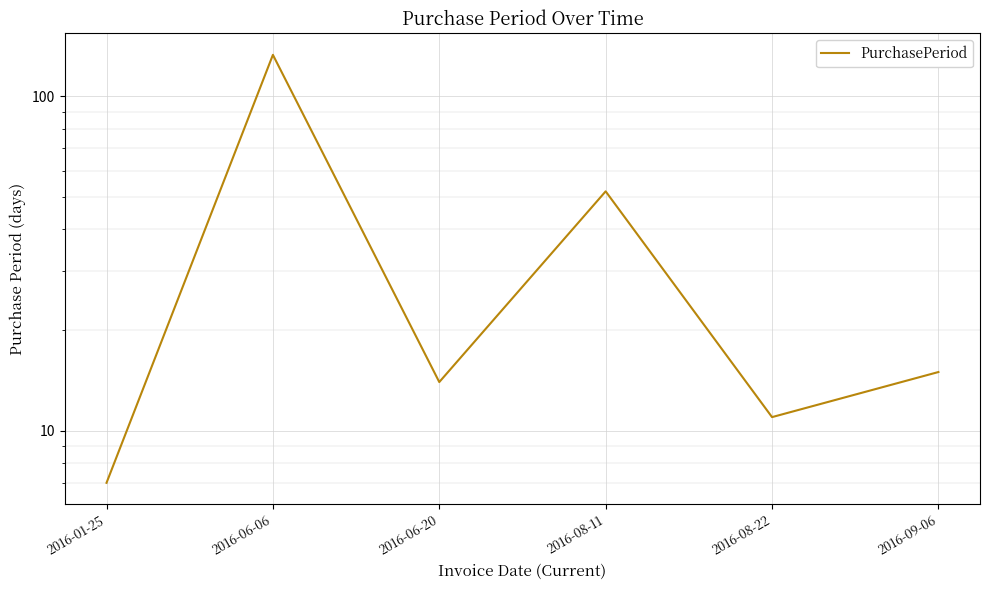

What is the maximum value shown in the chart?

133